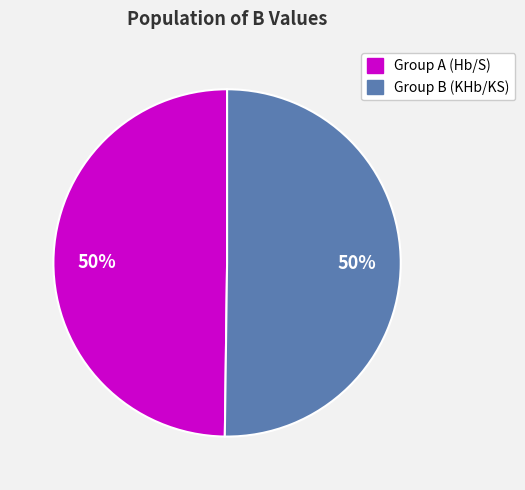

To the nearest percent, what is the average slice percentage?

50%